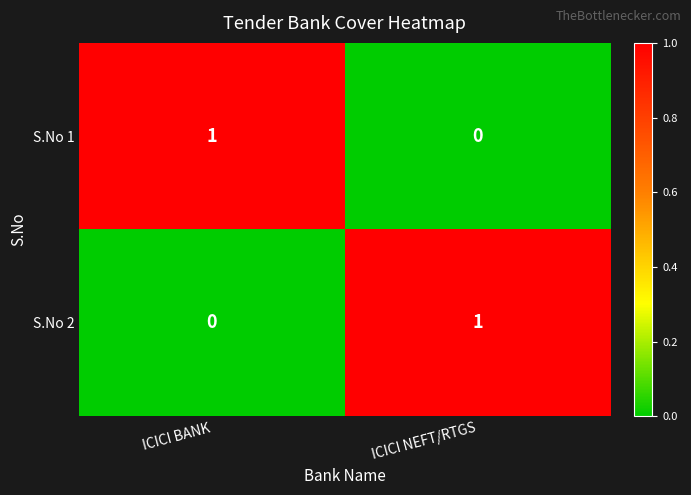

Reading left to right, list all the values displayed in this chart.

S.No 1: ICICI BANK=1	ICICI NEFT/RTGS=0
S.No 2: ICICI BANK=0	ICICI NEFT/RTGS=1